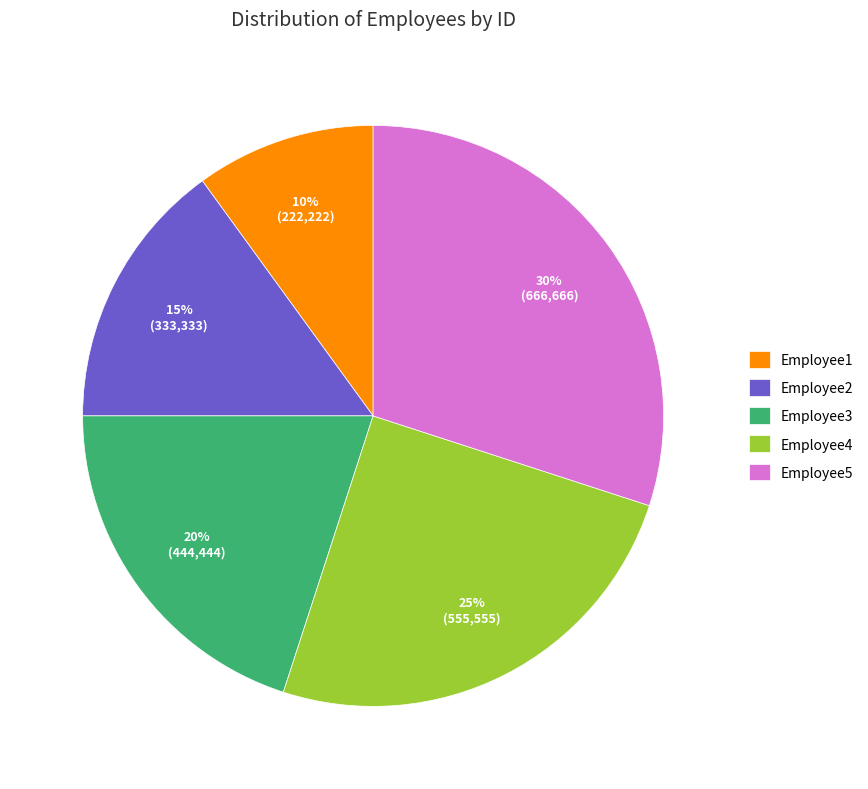

What is the ratio of the value at Employee1 to the value at Employee5?

0.3